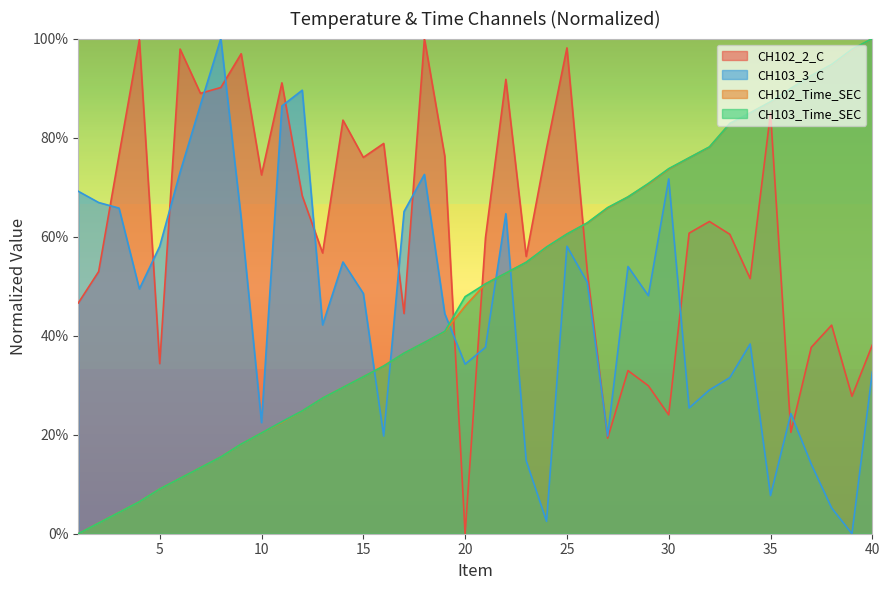

What are all the series names shown in the legend?

CH102_2_C, CH103_3_C, CH102_Time_SEC, CH103_Time_SEC